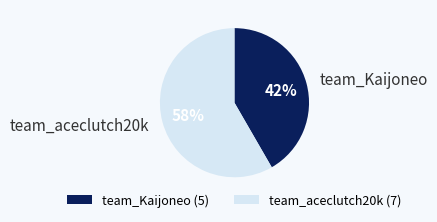

What is the smallest slice in the pie chart?

team_Kaijoneo